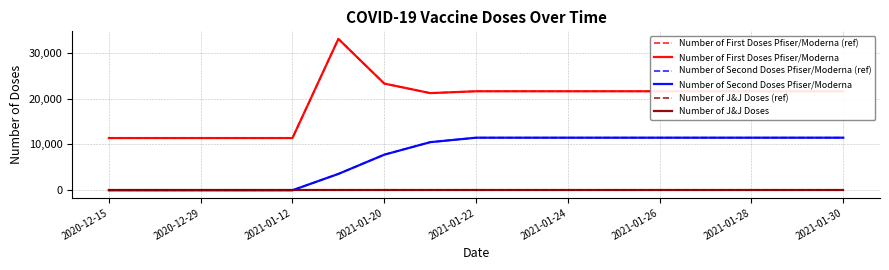

Is this an area chart (filled region under the line)?

No